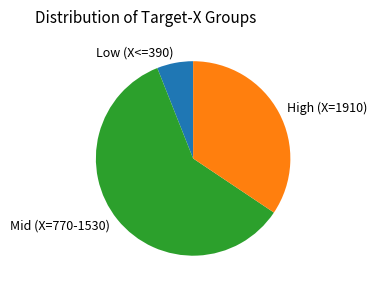

How many slices are in this pie chart?

3